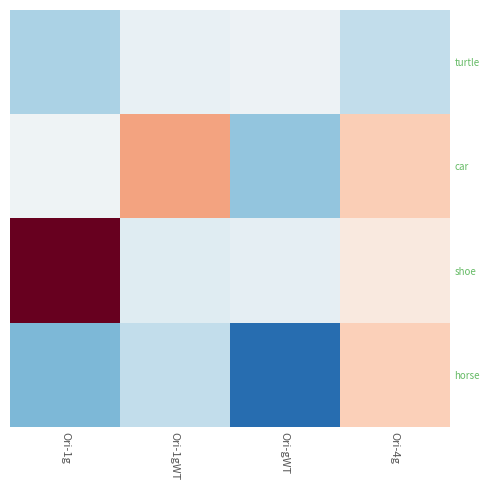

At which category is the sum across all series the highest?

Ori-4g